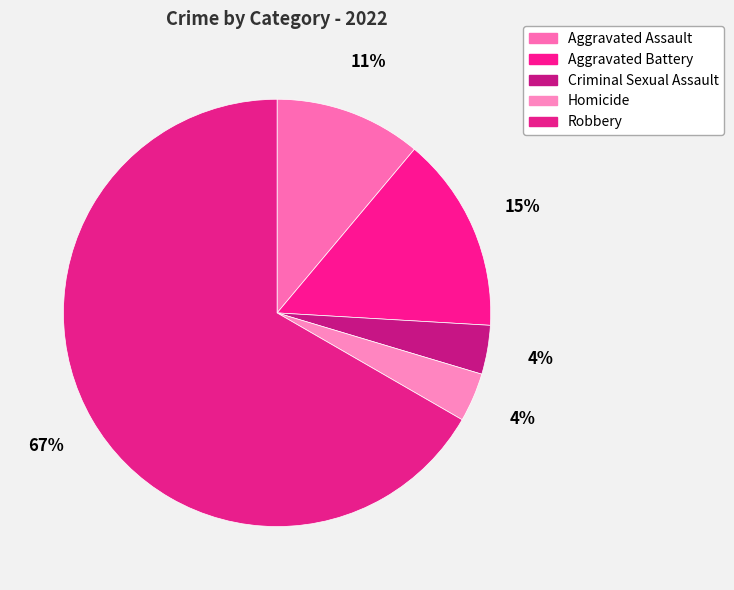

Rank the categories by value from lowest to highest.

Criminal Sexual Assault, Homicide, Aggravated Assault, Aggravated Battery, Robbery